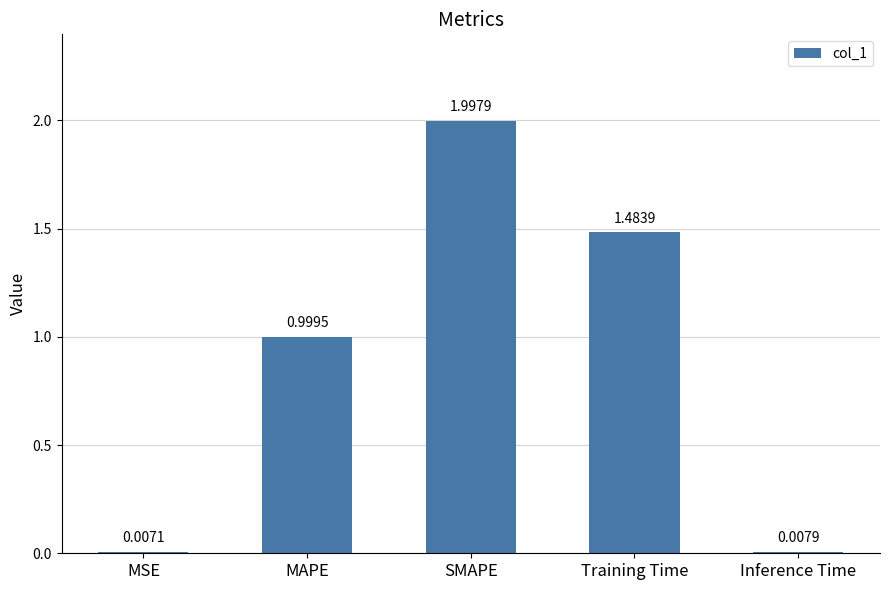

What is the change in value from Training Time to Inference Time?

-1.5